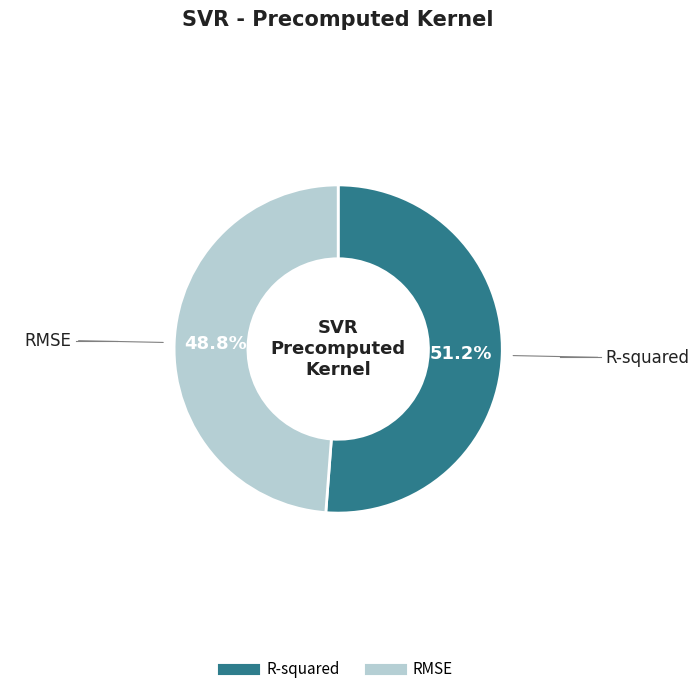

How many slices are in this pie chart?

2